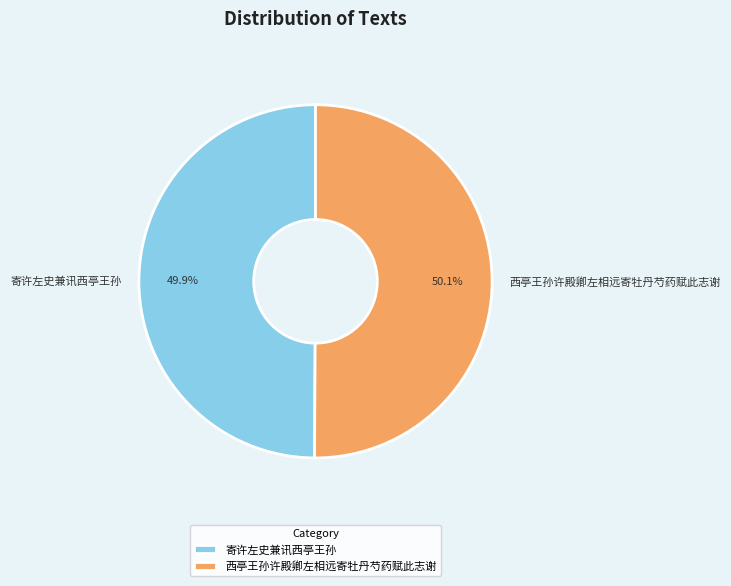

How many segments does this pie chart have?

2